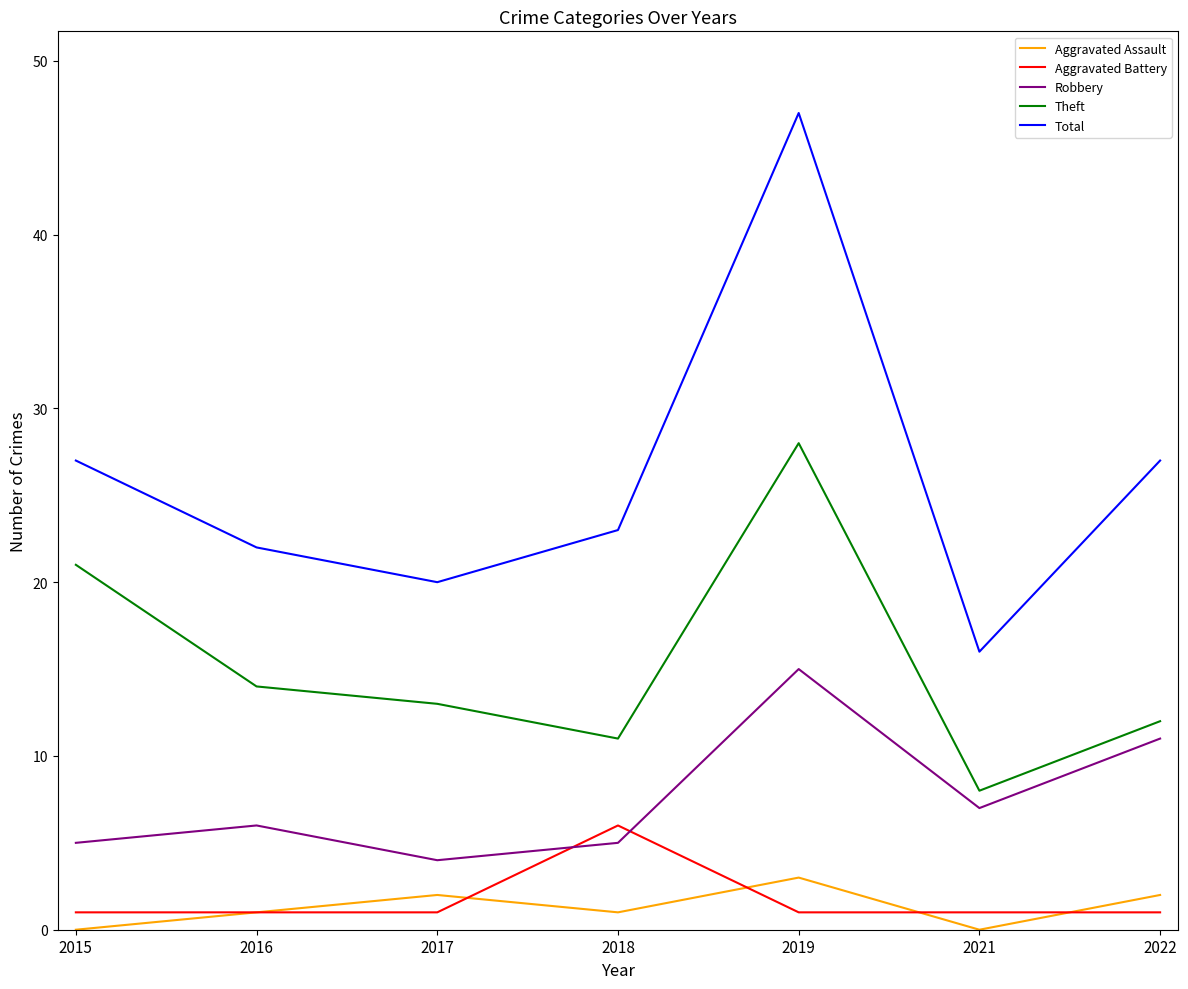

What are all the series names shown in the legend?

Aggravated Assault, Aggravated Battery, Robbery, Theft, Total